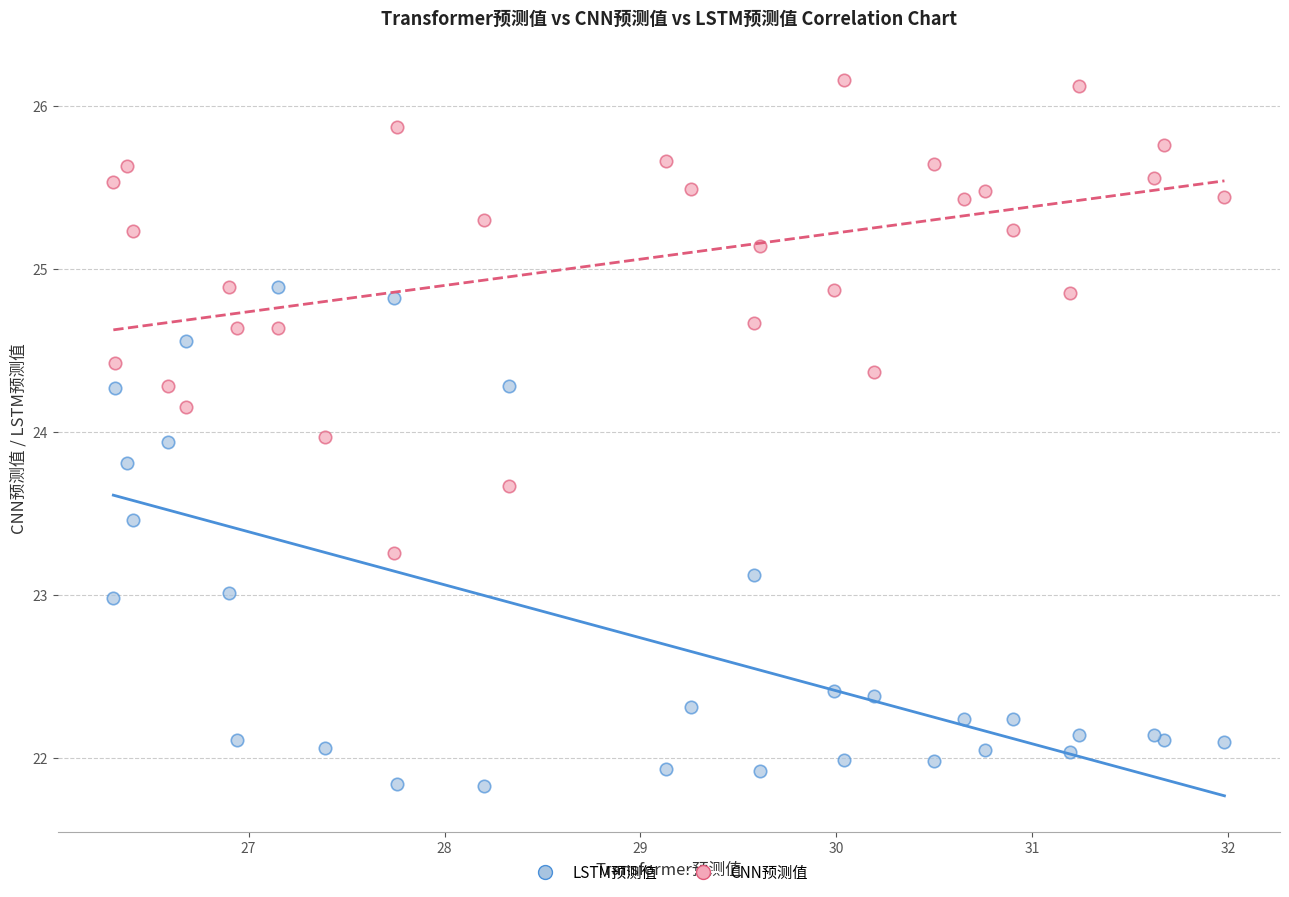

Which series reaches the minimum Y coordinate?

LSTM预测值